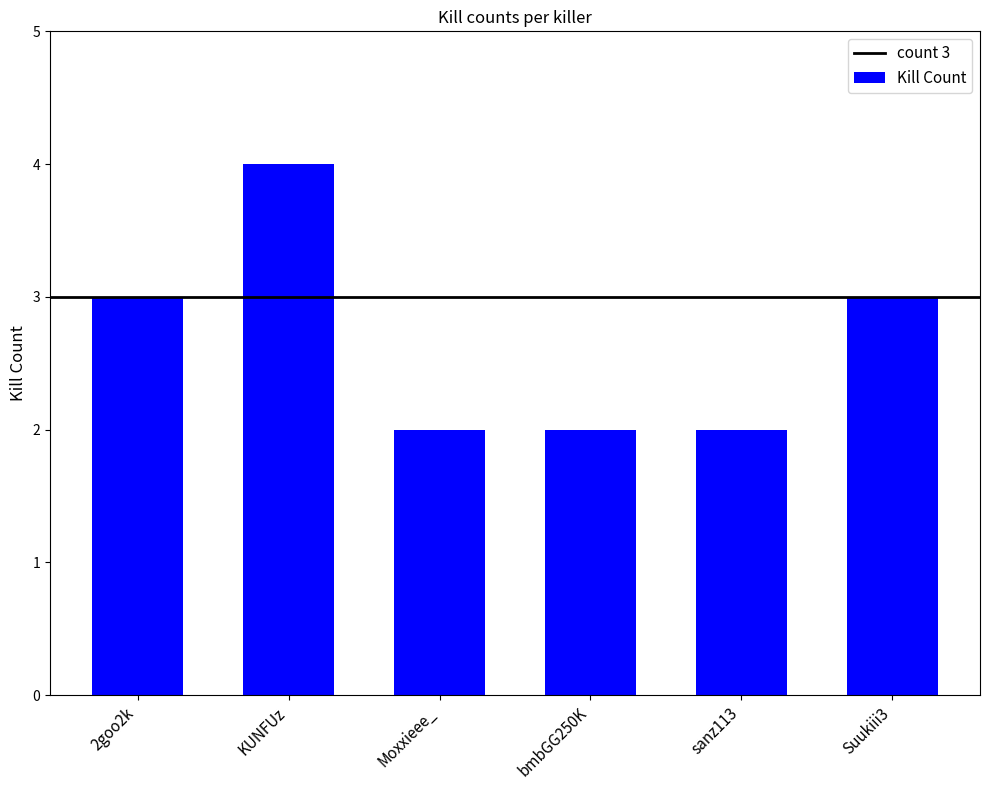

Reading left to right, list all the values displayed in this chart.

2goo2k=3	KUNFUz=4	Moxxieee_=2	bmbGG250K=2	sanz113=2	Suukiii3=3